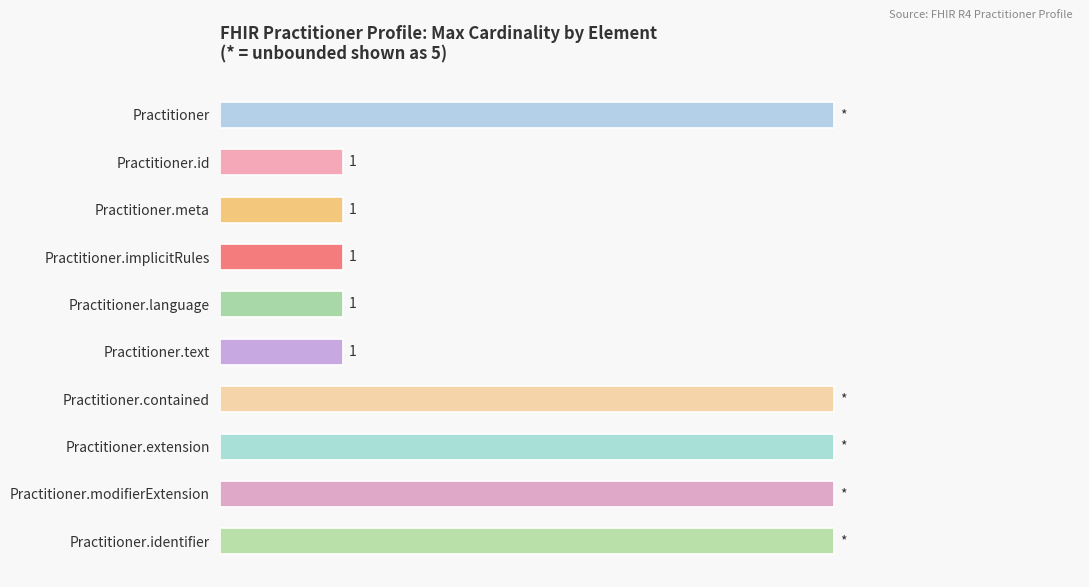

Which has a higher value, Practitioner.identifier or Practitioner.text?

Practitioner.identifier